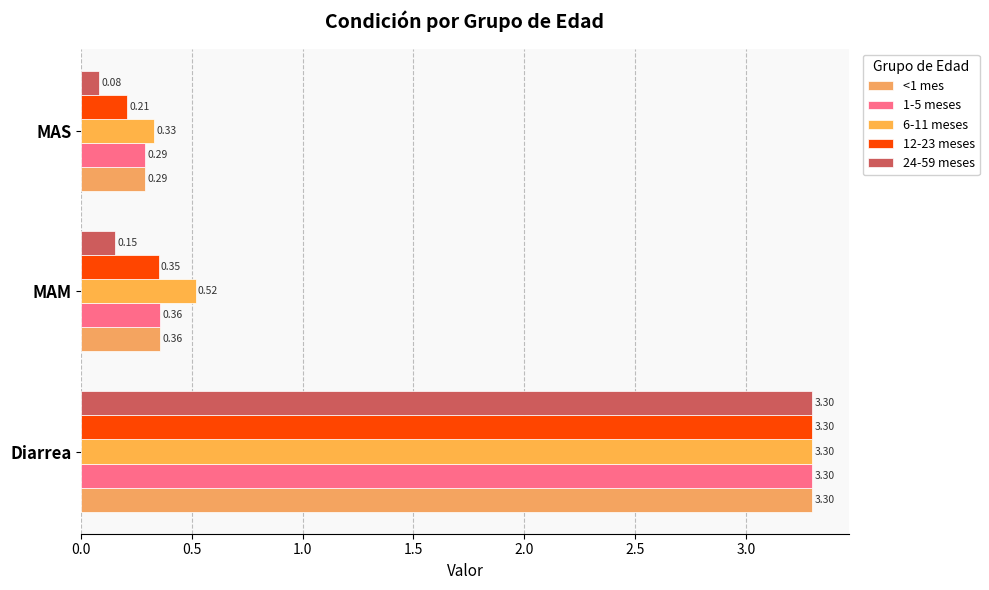

Reading left to right, extract all data points from this chart.

<1 mes: 3.3	0.4	0.3
1-5 meses: 3.3	0.4	0.3
6-11 meses: 3.3	0.5	0.3
12-23 meses: 3.3	0.3	0.2
24-59 meses: 3.3	0.2	0.1